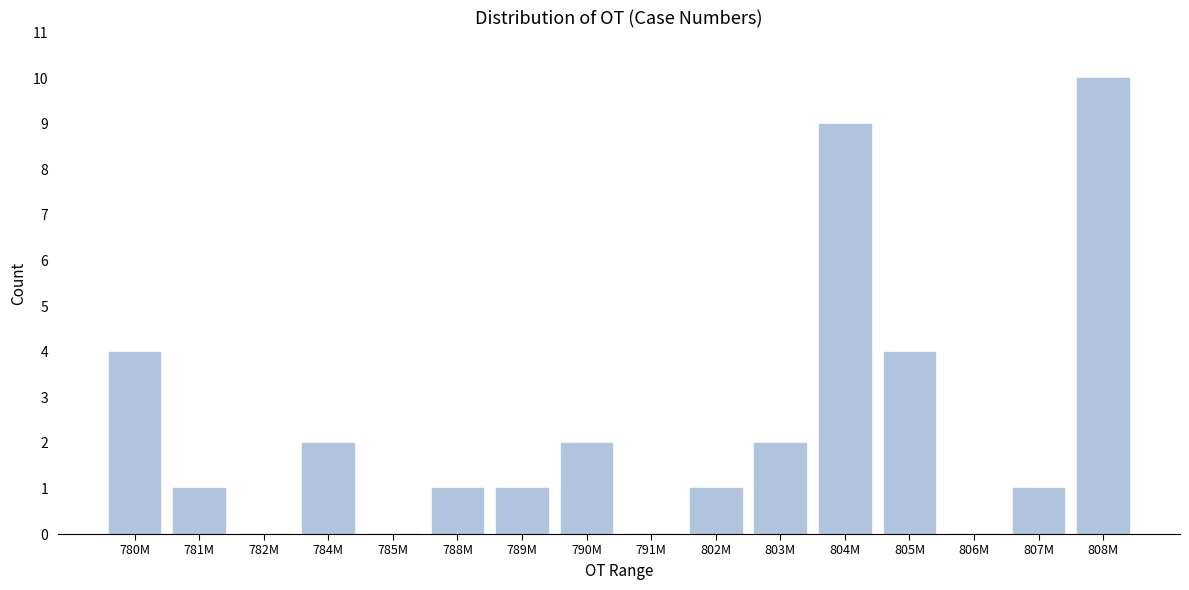

Reading left to right, transcribe all the data shown in this chart.

780M=4	781M=1	782M=0	784M=2	785M=0	788M=1	789M=1	790M=2	791M=0	802M=1	803M=2	804M=9	805M=4	806M=0	807M=1	808M=10